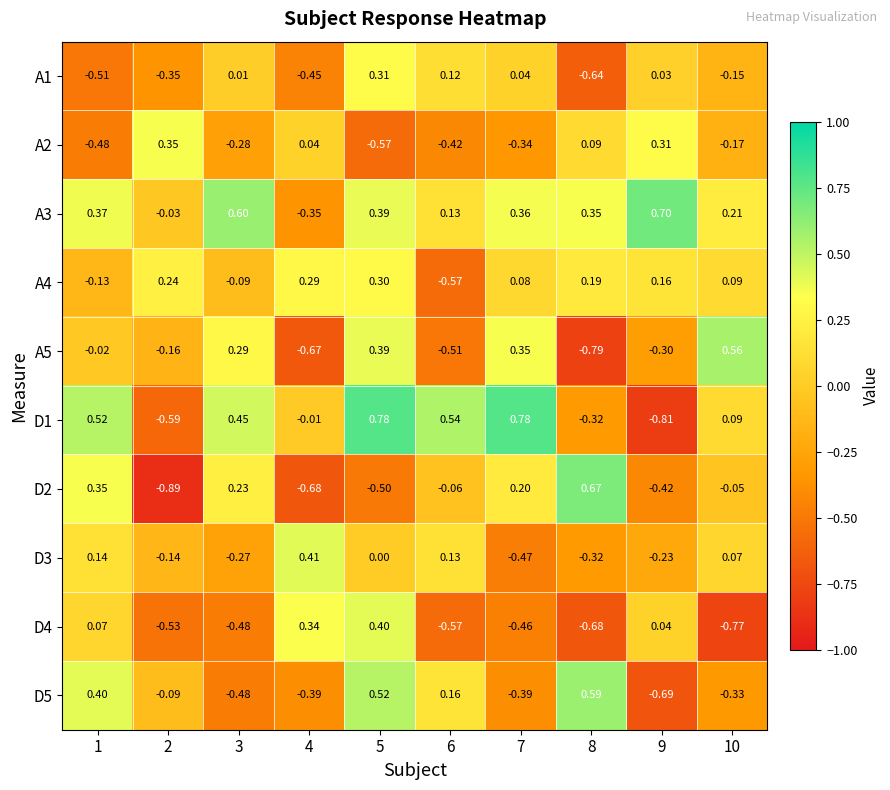

Is the value of A5 at 8 greater than the value of A4 at 4?

No